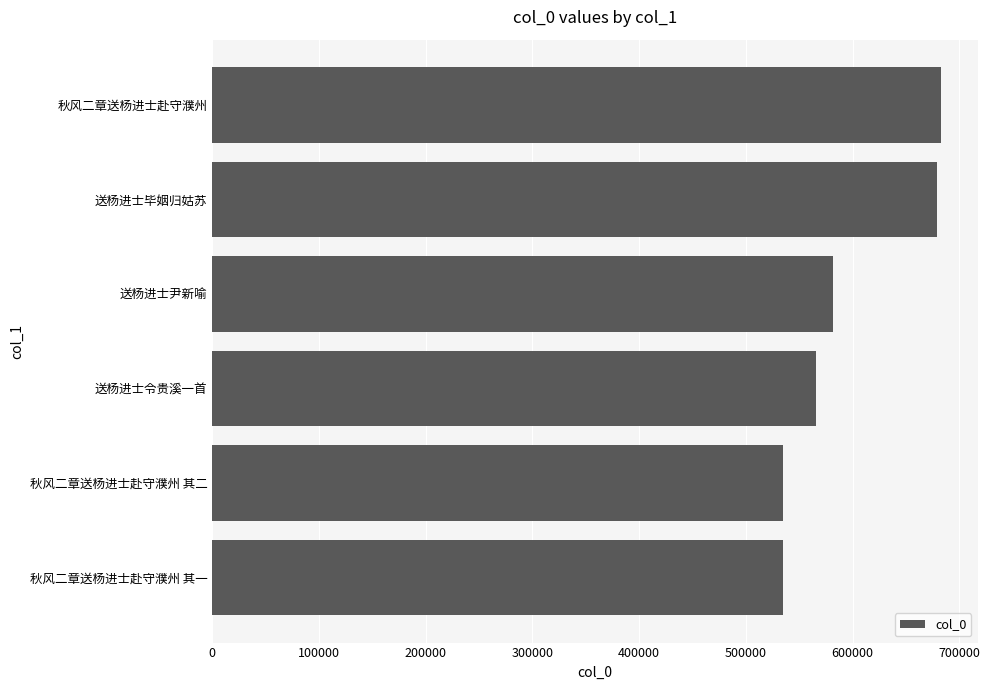

Where is the data nearest to the value 608840?

送杨进士尹新喻